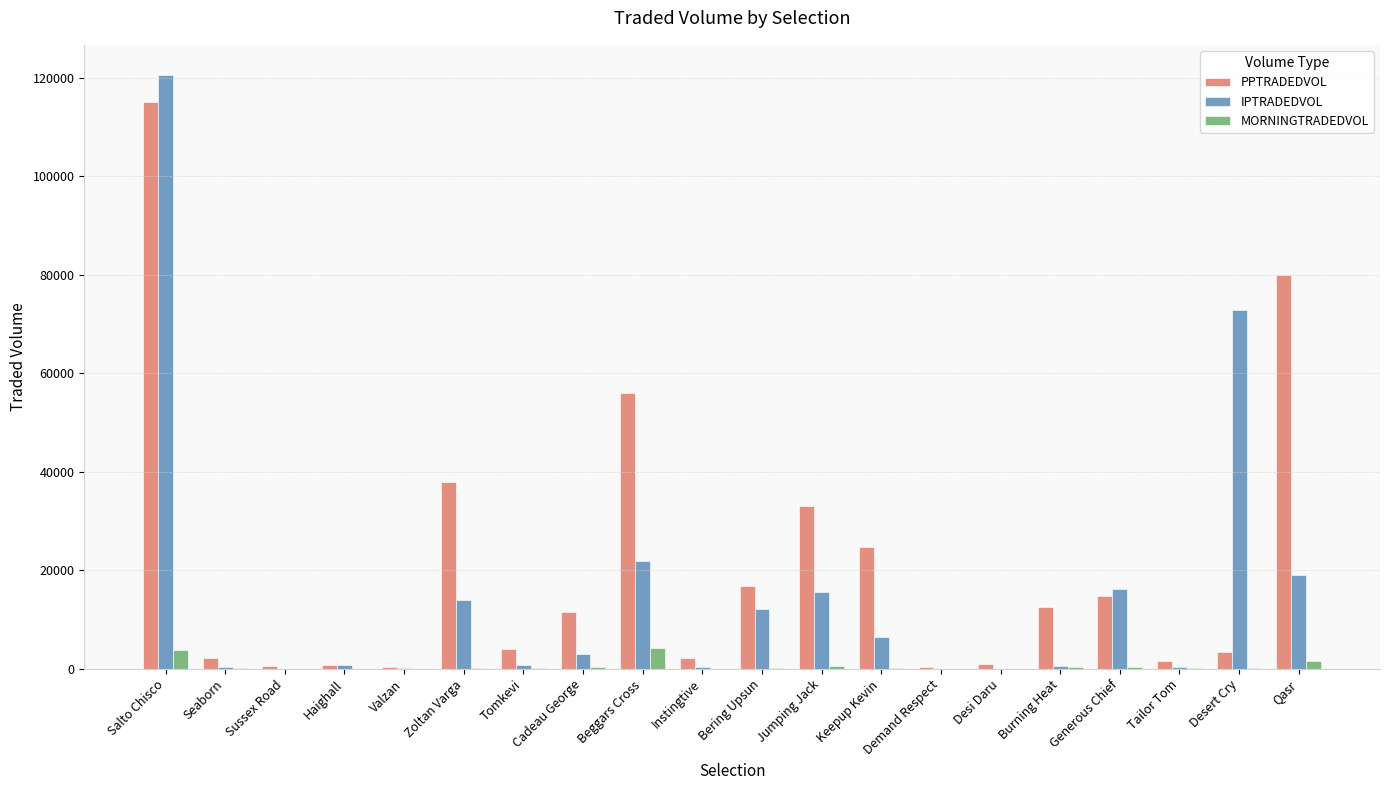

What is the greatest value displayed?

120686.3